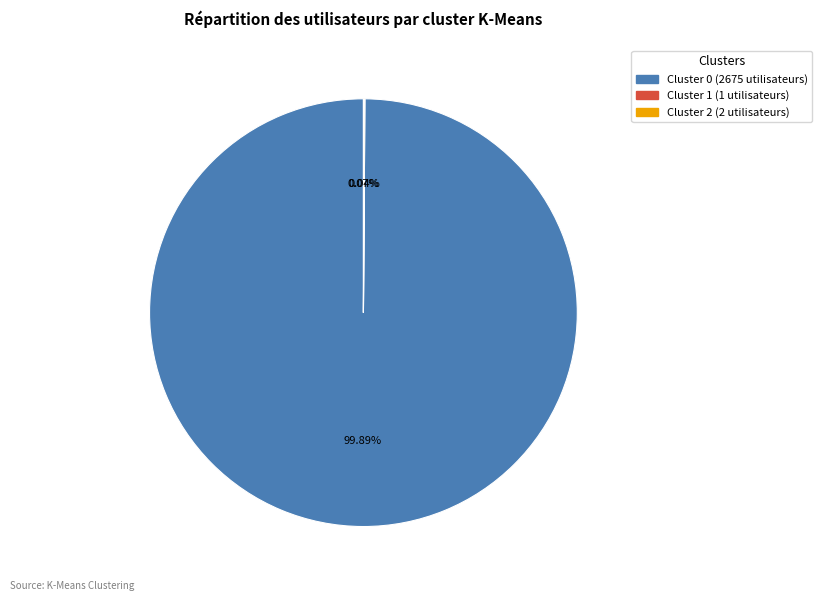

Is Cluster 0 the majority of the pie?

Yes